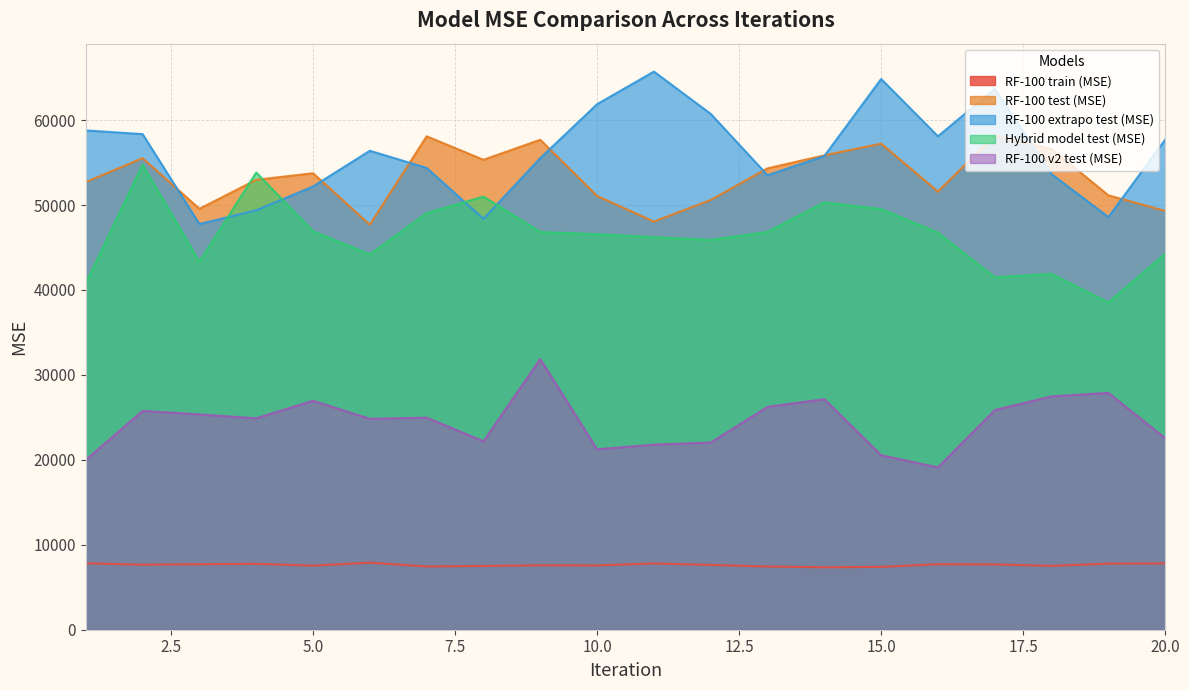

At which label does RF-100 extrapo test (MSE) first exceed 56394?

1